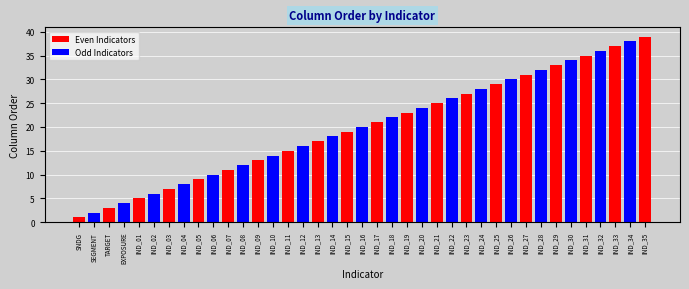

Which series has the largest total across all categories?

Even Indicators